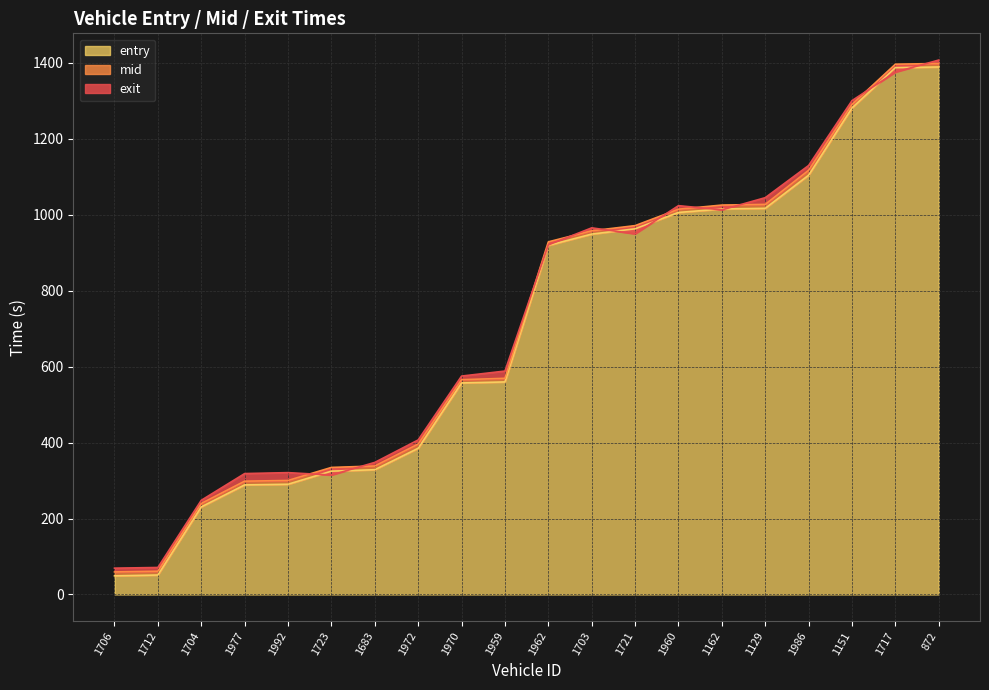

What is the difference between the maximum and second lowest values in the entry series?

1337.9